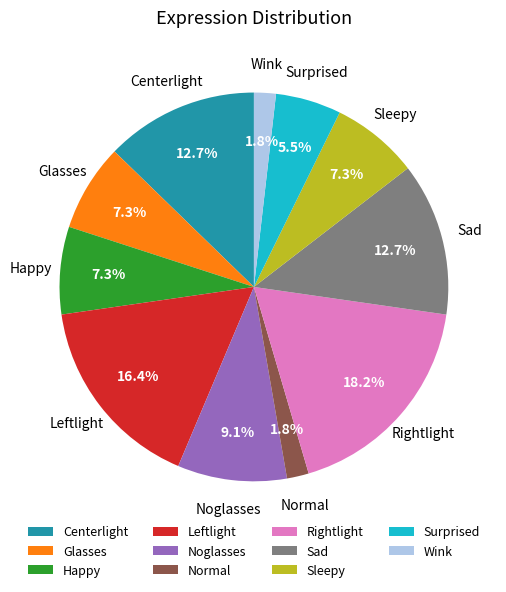

How many segments does this pie chart have?

11